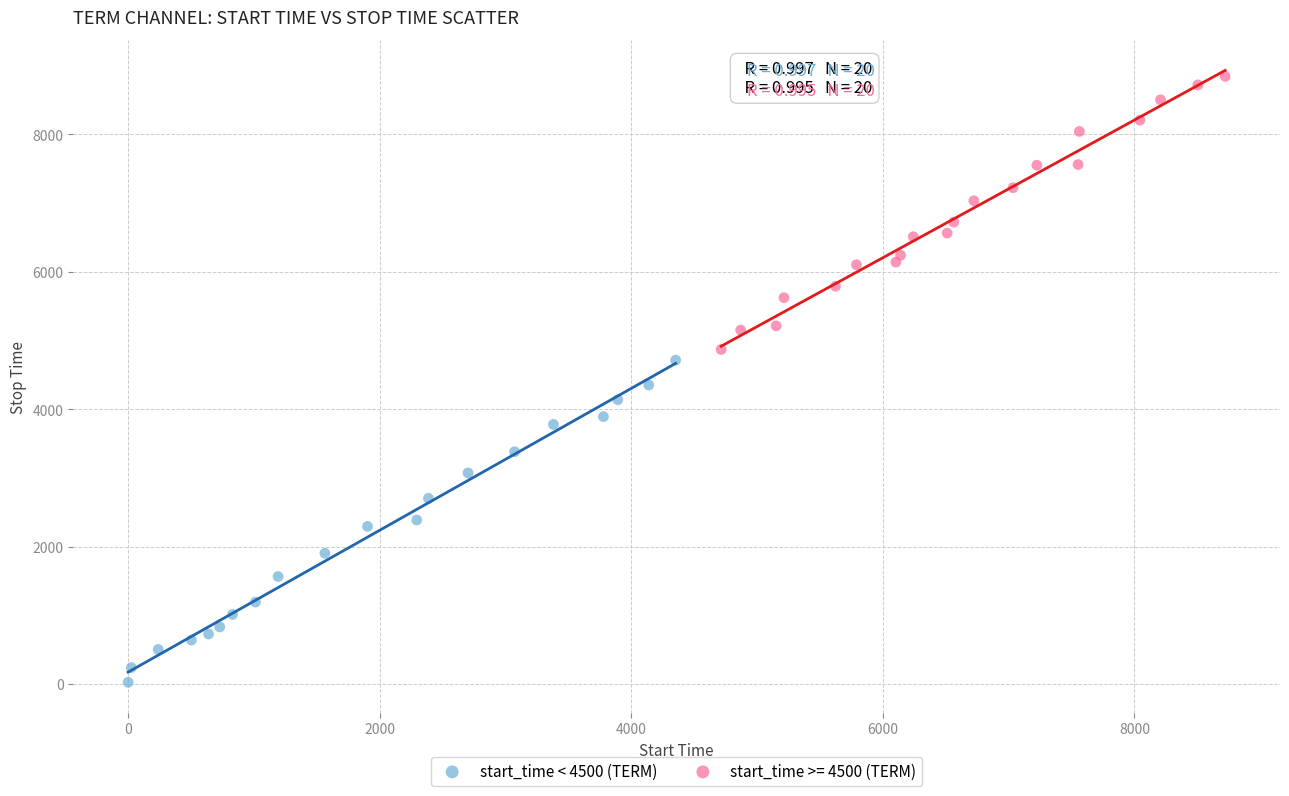

Which series has the largest Y range (max minus min)?

start_time < 4500 (TERM)